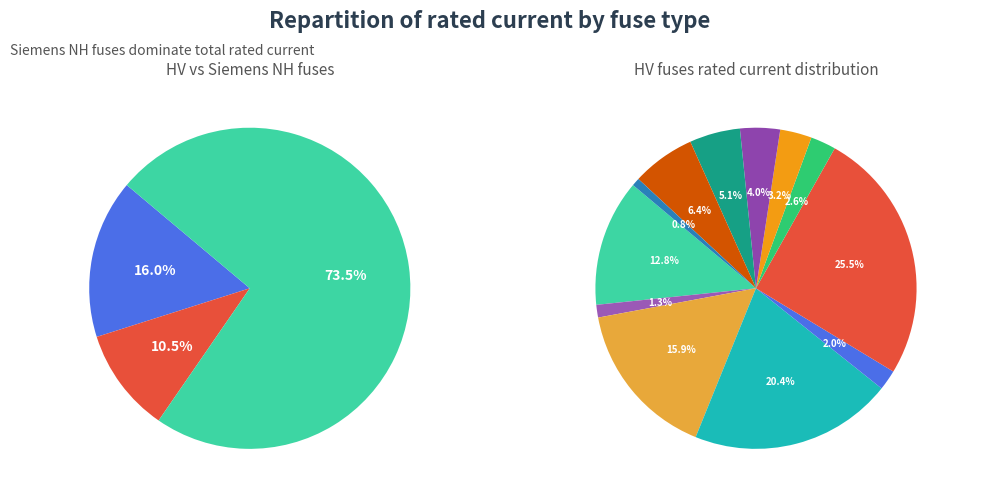

Which category has the smallest portion of the pie?

HV 6.3A